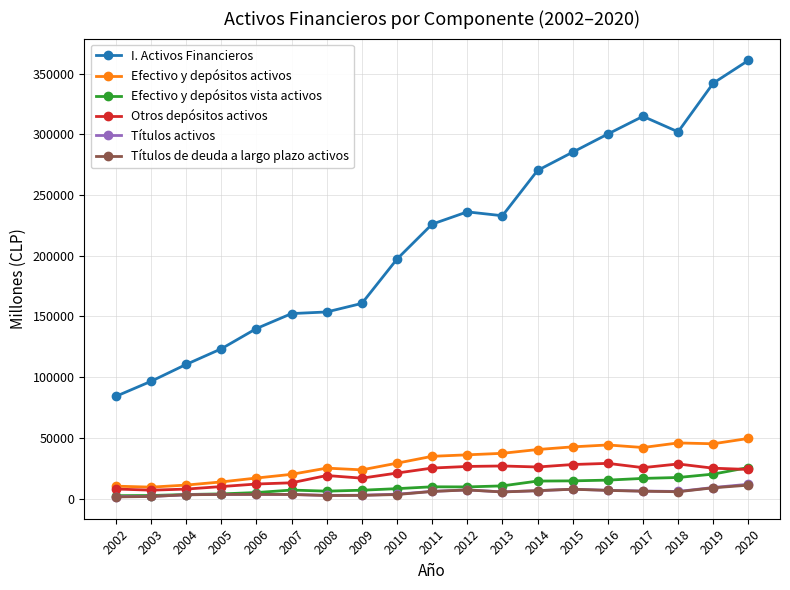

How many lines are shown in the chart?

6